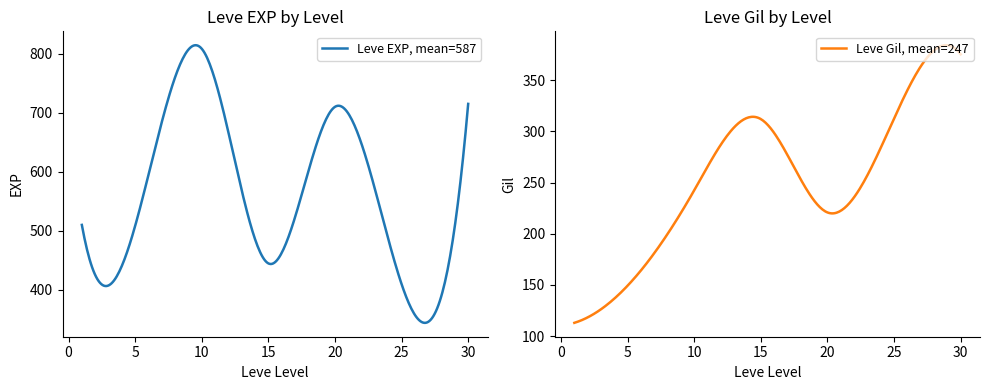

What is the highest value of the Leve EXP, mean=587 series?

814.3